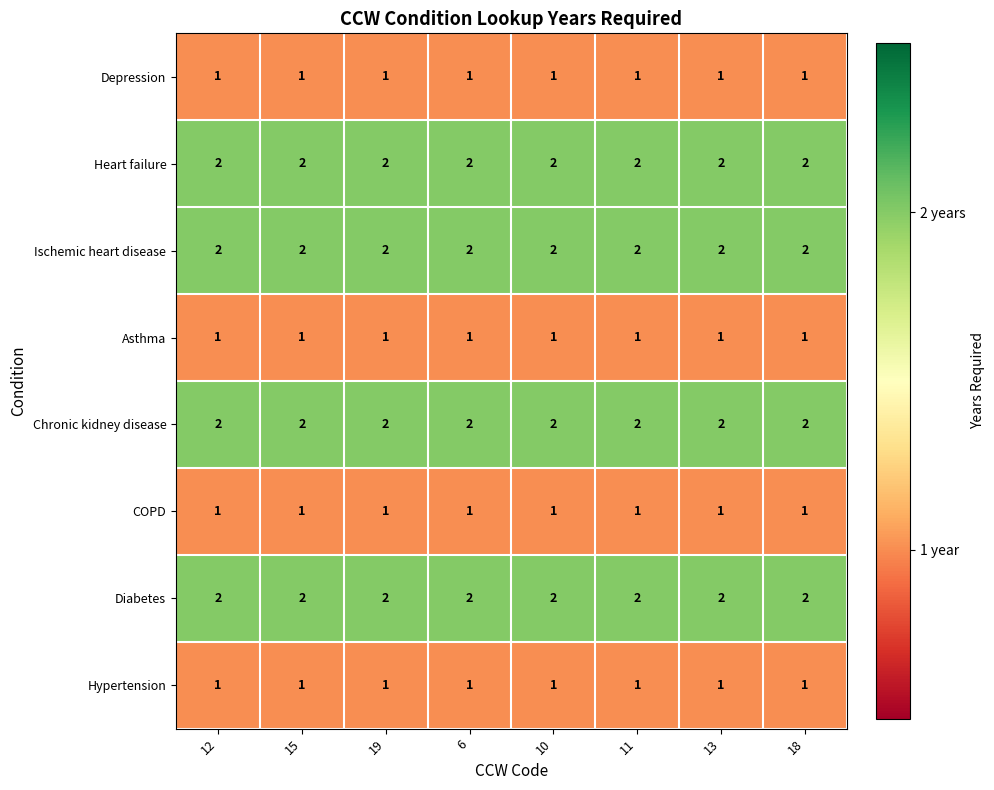

What is the sum of the Diabetes values at 12 and 18?

4